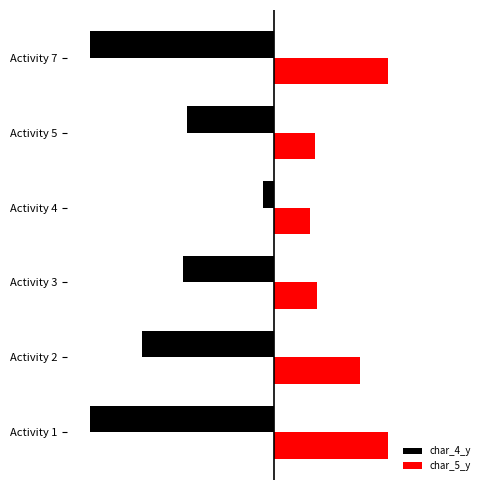

What are all the series names shown in the legend?

char_4_y, char_5_y